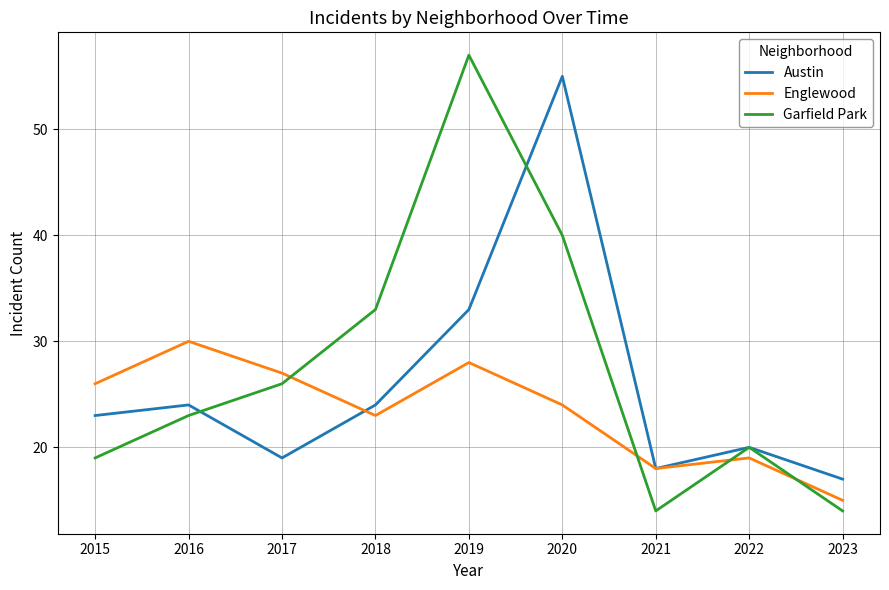

The Austin series shows 19 at 2017. True or false?

True